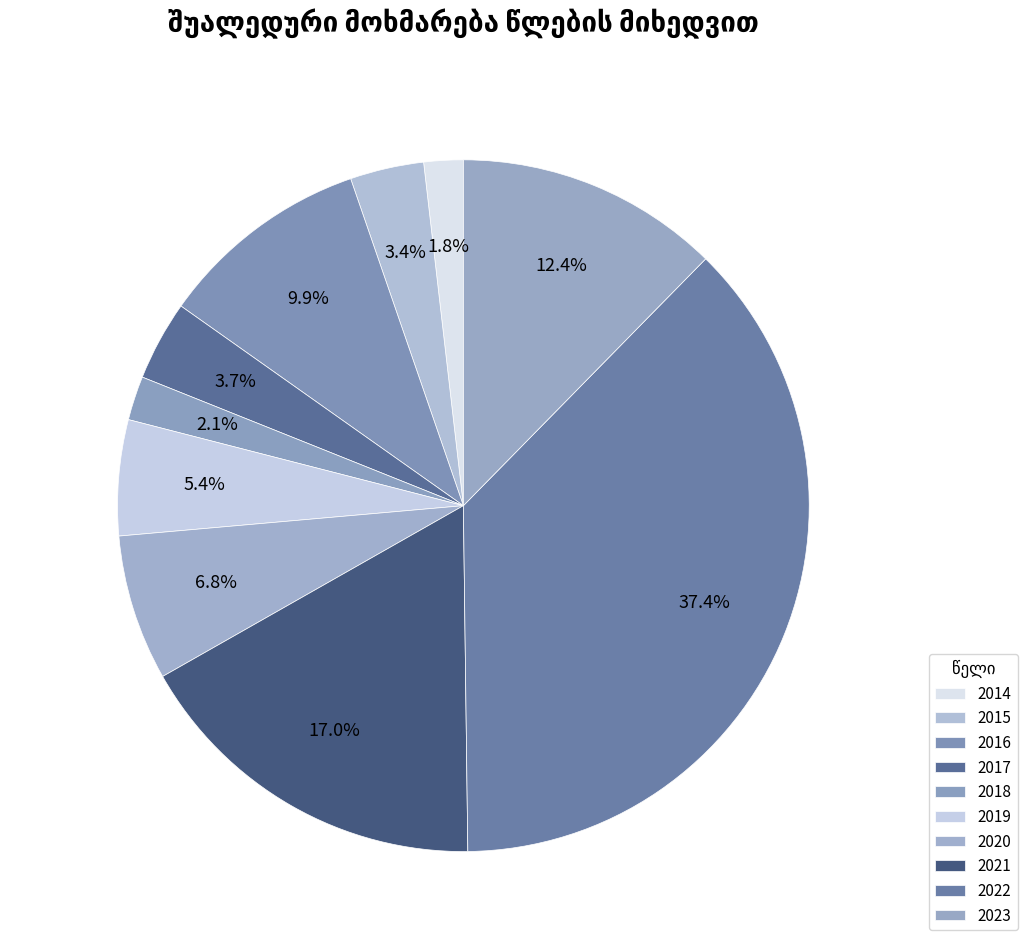

What percentage is NOT represented by 2015?

96.6%